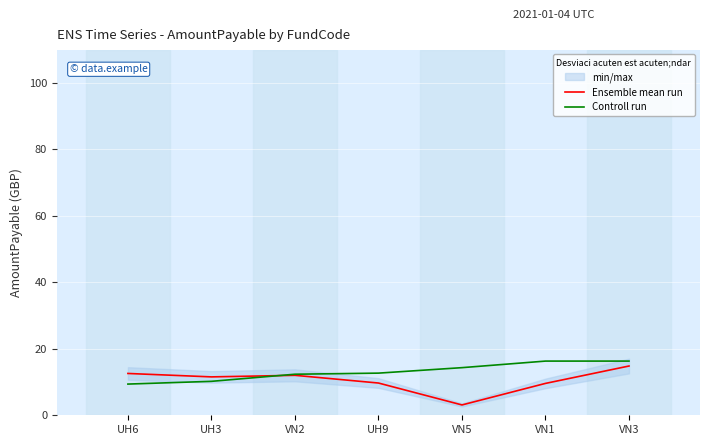

Reading left to right, list all the values displayed in this chart.

Ensemble mean run: 12.6	11.6	12.0	9.7	3.1	9.6	14.8
Controll run: 9.4	10.2	12.3	12.7	14.3	16.3	16.3